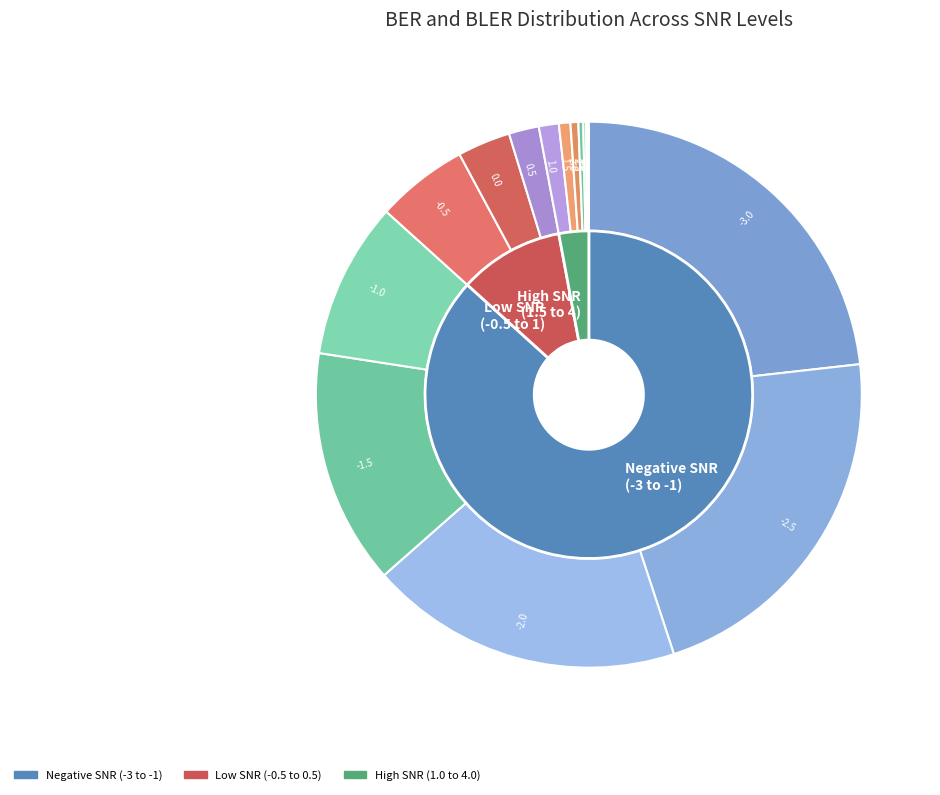

How many segments does this pie chart have?

15